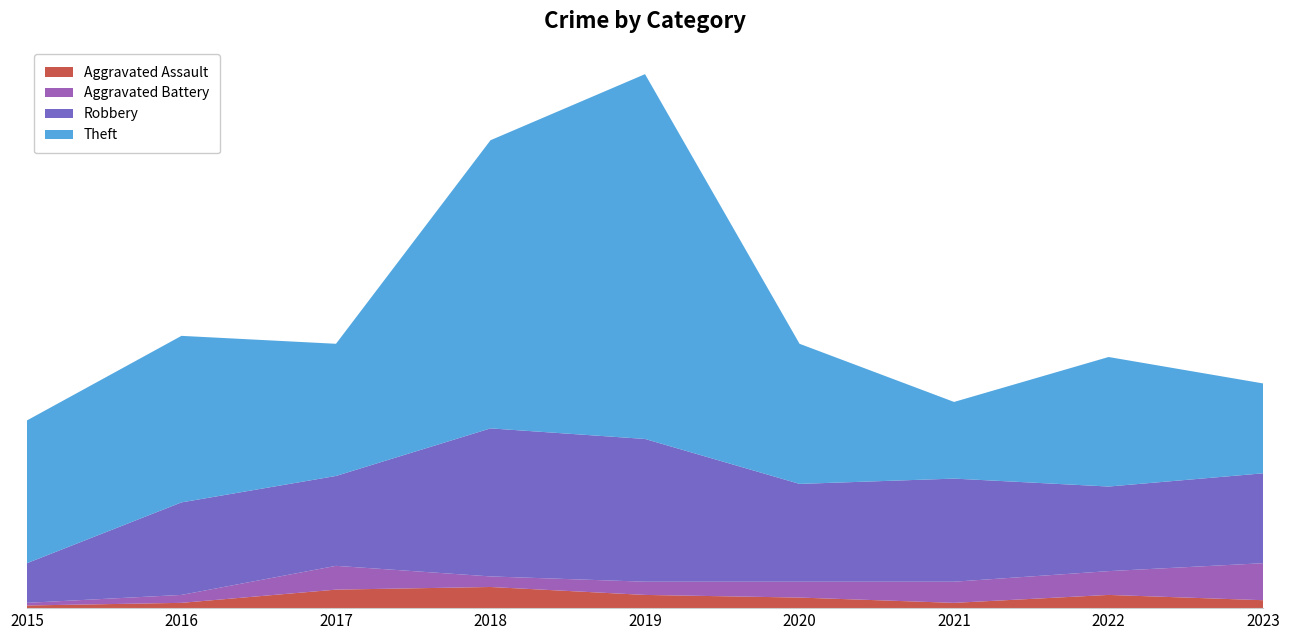

Reading left to right, what are all the values shown in this chart?

Aggravated Assault: 2015=1	2016=2	2017=7	2018=8	2019=5	2020=4	2021=2	2022=5	2023=3
Aggravated Battery: 2015=1	2016=3	2017=9	2018=4	2019=5	2020=6	2021=8	2022=9	2023=14
Robbery: 2015=15	2016=35	2017=34	2018=56	2019=54	2020=37	2021=39	2022=32	2023=34
Theft: 2015=54	2016=63	2017=50	2018=109	2019=138	2020=53	2021=29	2022=49	2023=34